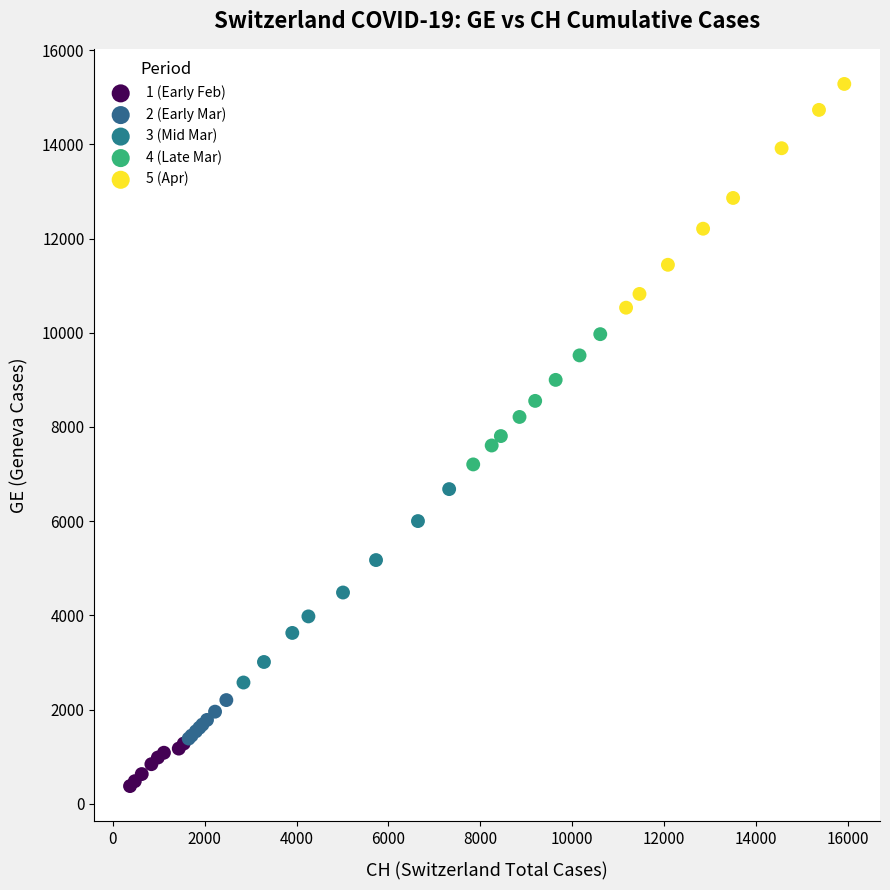

Which series contains the highest Y value?

5 (Apr)